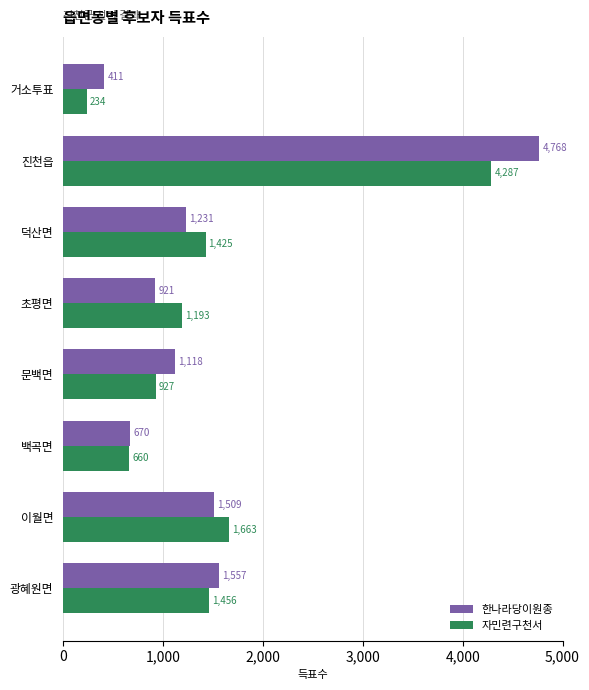

Read the 한나라당이원종 value at 광혜원면, to the nearest 100.

1600